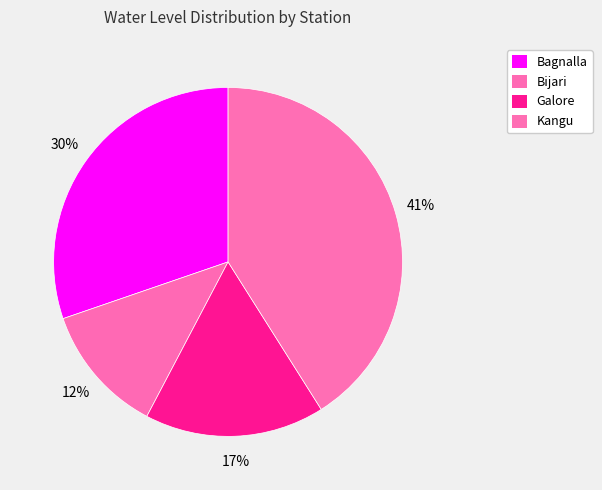

What is the change in value from Bagnalla to Galore?

-2.2